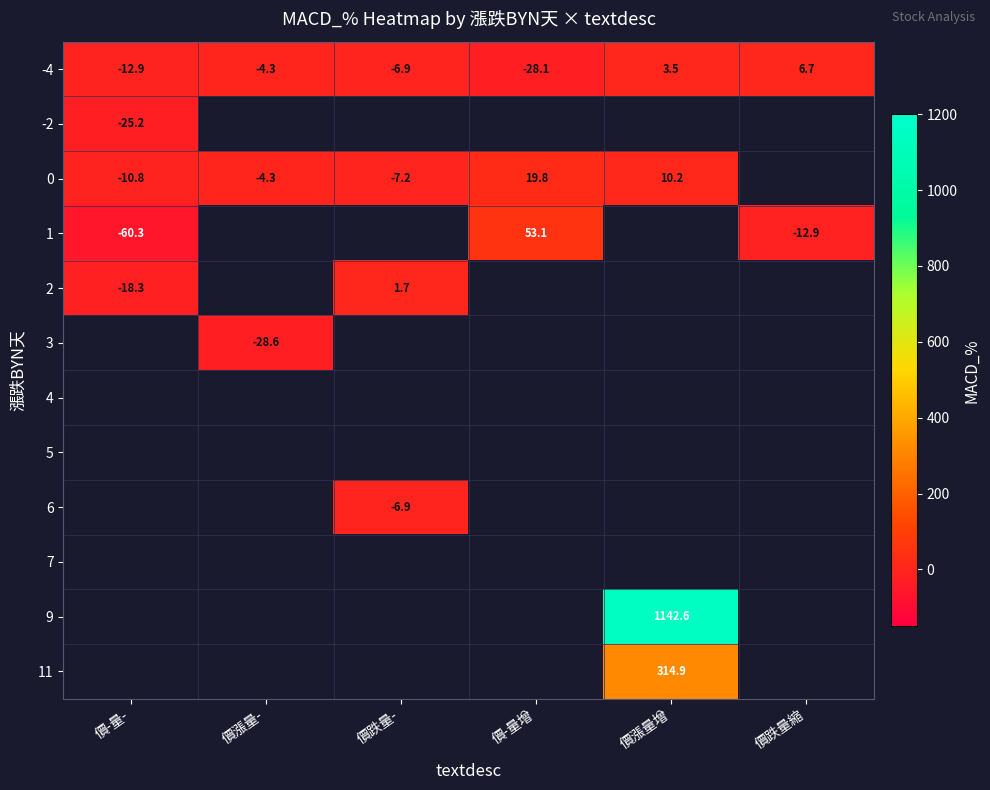

Count the number of data series in this chart.

12